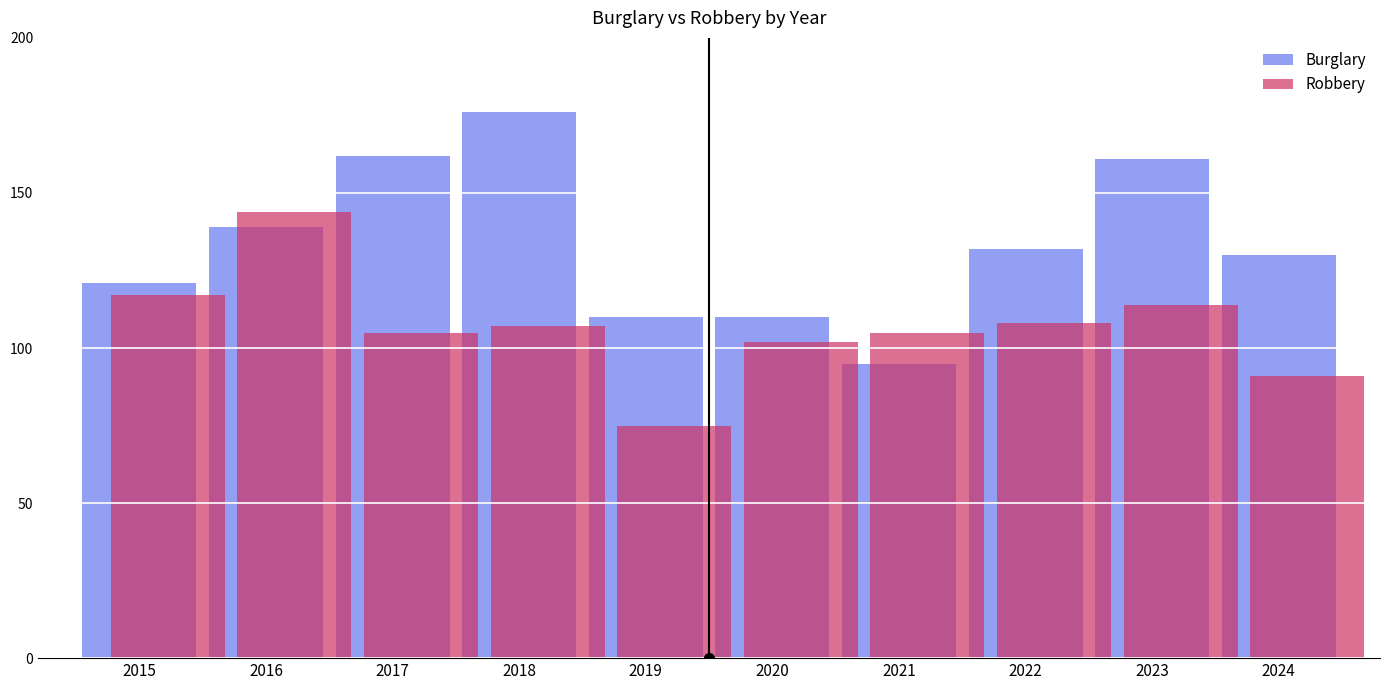

Does the chart contain stacked bars?

No